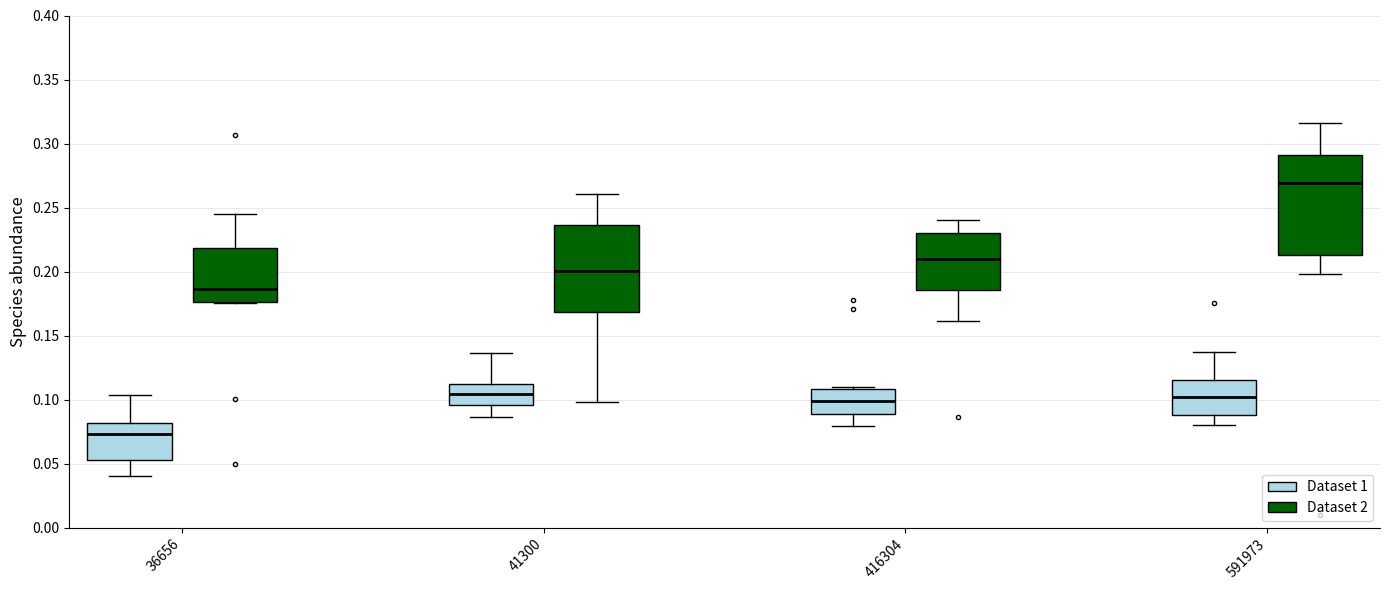

Which box has the lowest median line?

36656 (Dataset 1)